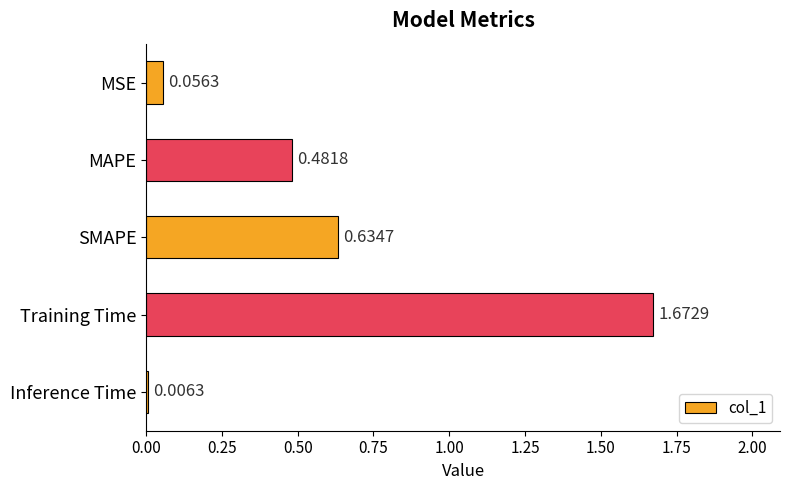

What is the change in value from MSE to Training Time?

+1.6